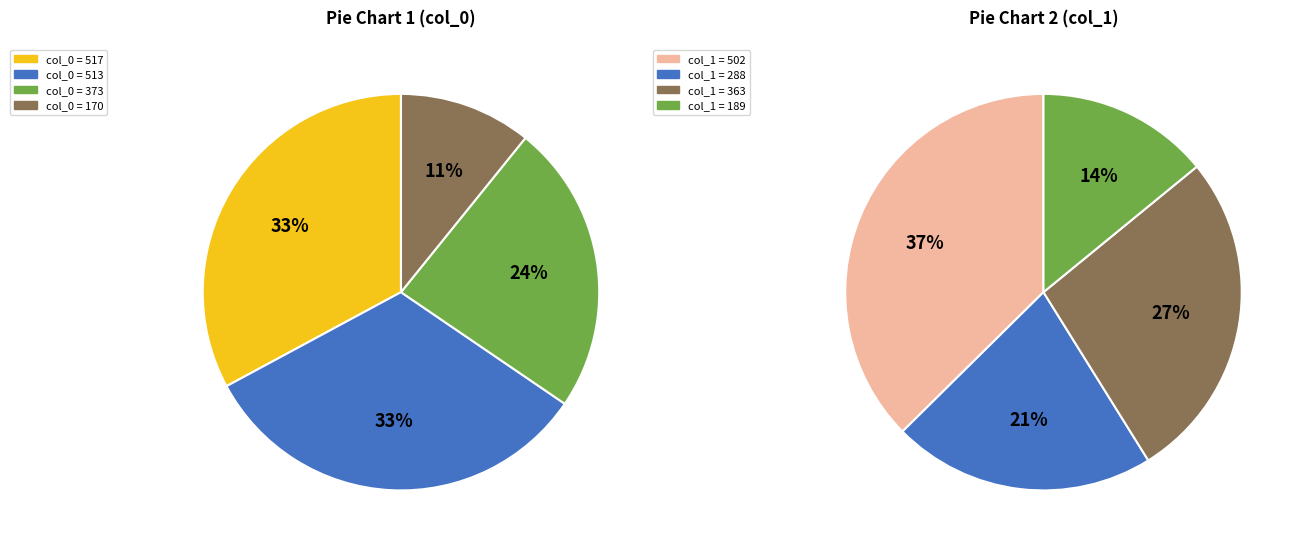

True or false: 0 accounts for 33% of the total.

True